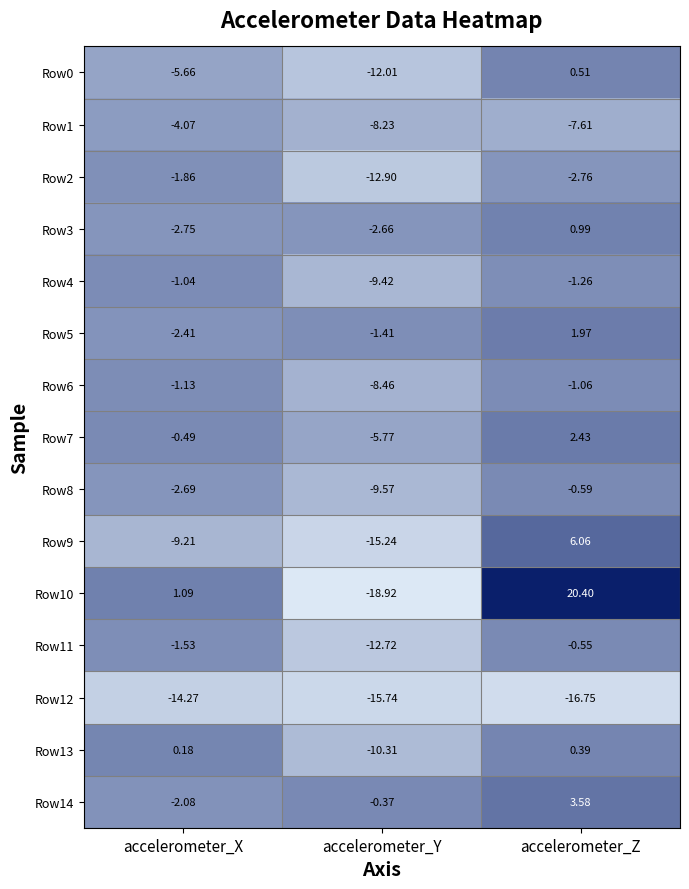

Where does the Row11 series first go above -1?

accelerometer_Z